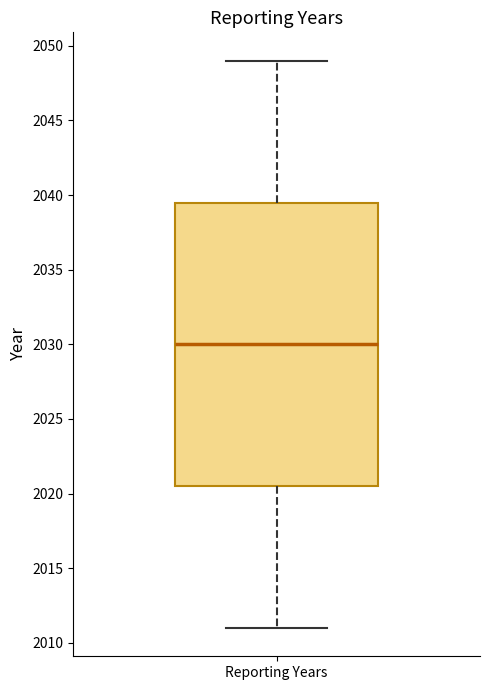

Read this box plot against the y-axis: the position of the median line, the range covered by the box, and the ends of both whiskers. The values are not printed on the chart, so give them approximately, as read against the axis.

median 2030.0, box 2020.5 to 2039.5, whiskers 2011.0 to 2049.0